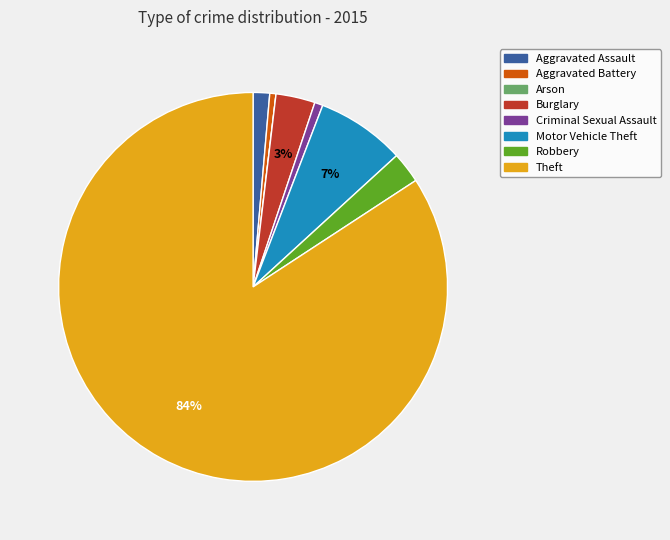

Is it true that Aggravated Battery is 1% of the pie?

True